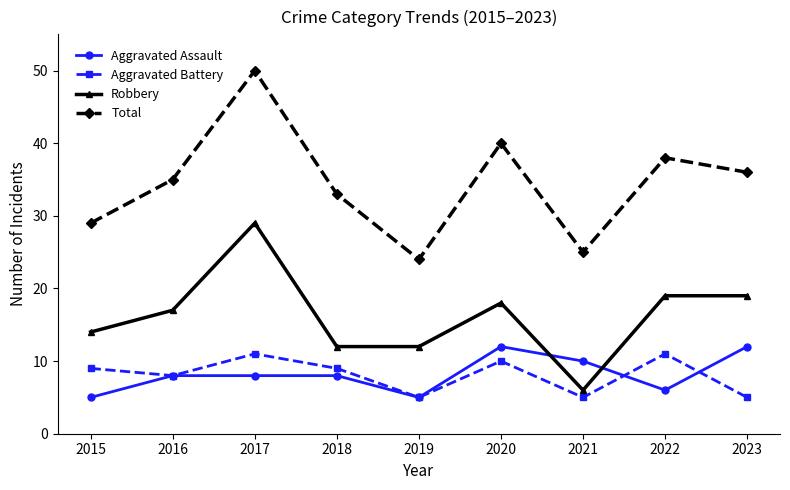

Where is the first local minimum for Total?

2019